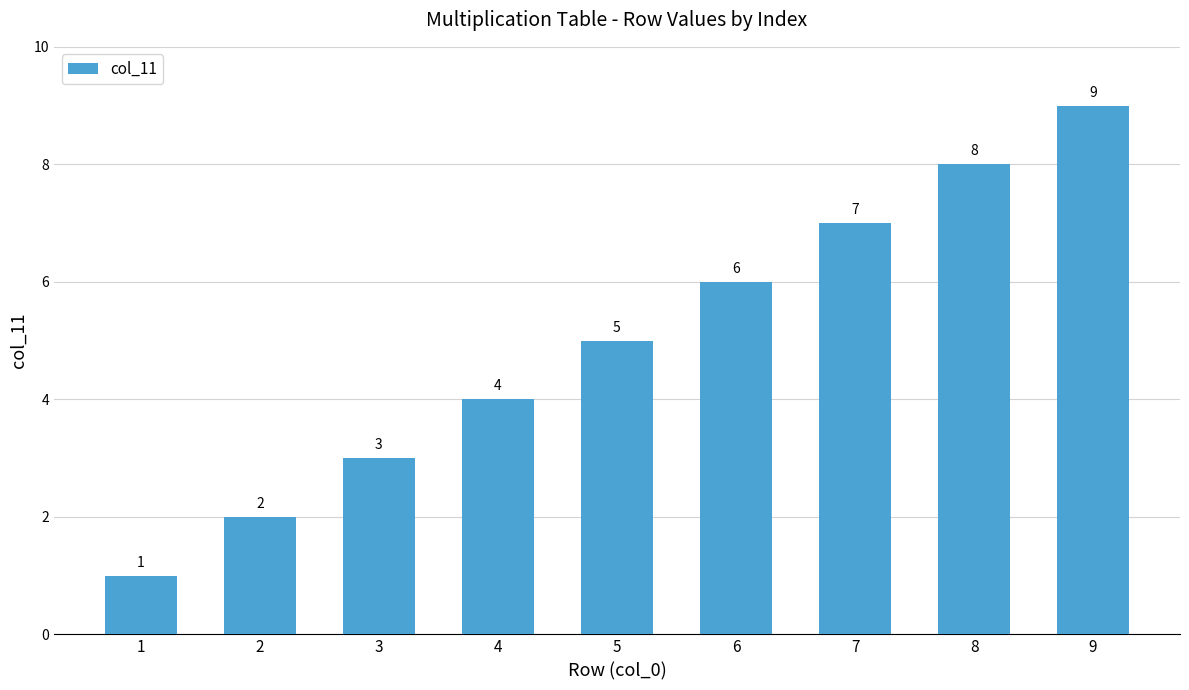

What is the difference between the values at 6 and 2?

4